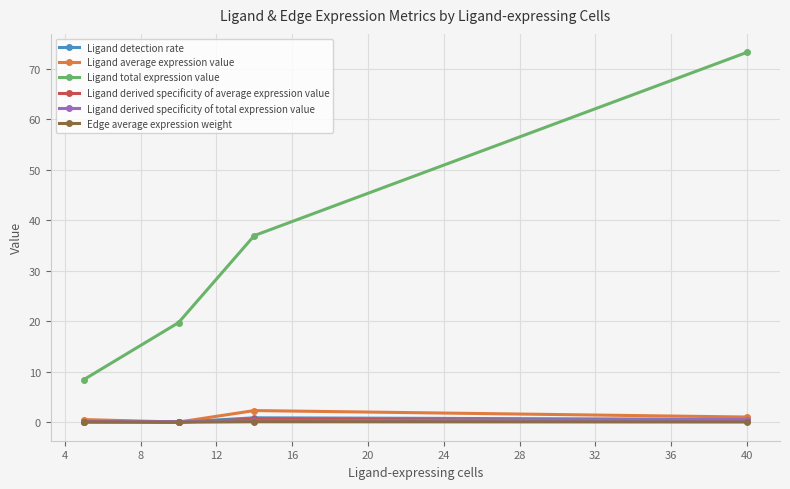

True or false: Ligand derived specificity of average expression value and Ligand detection rate cross at least once.

False